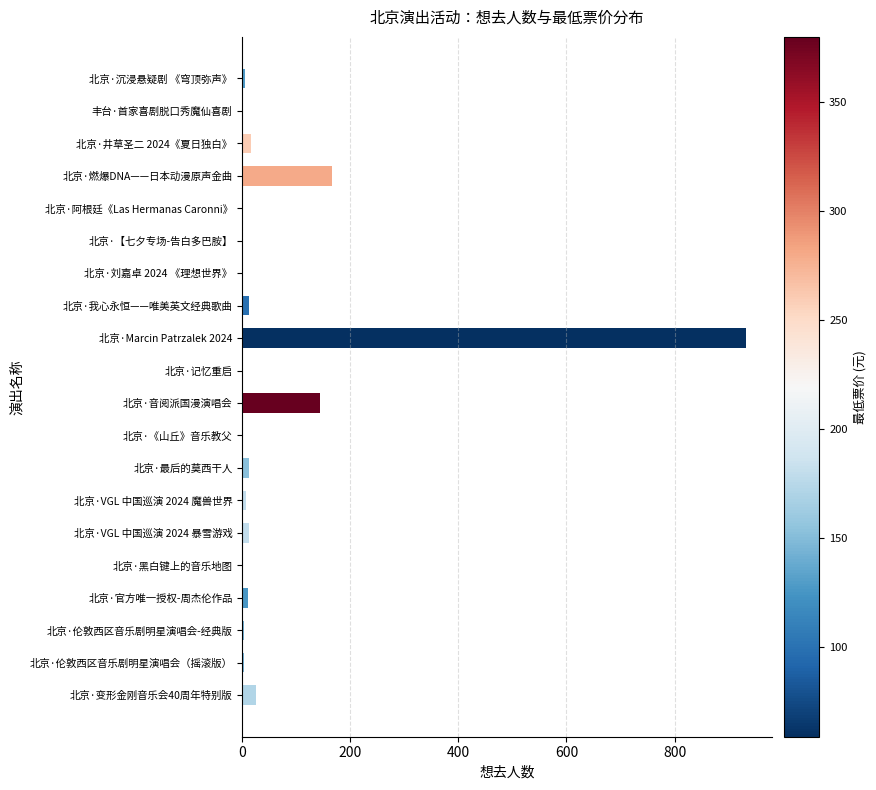

Count the number of data series in this chart.

1